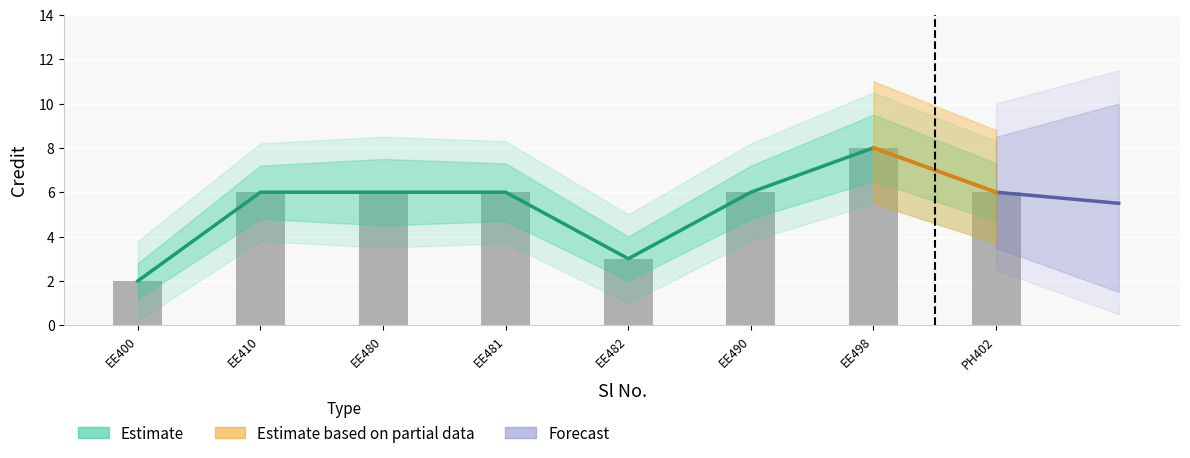

Reading right to left, transcribe all the data shown in this chart.

PH402=6	EE498=8	EE490=6	EE482=3	EE481=6	EE480=6	EE410=6	EE400=2